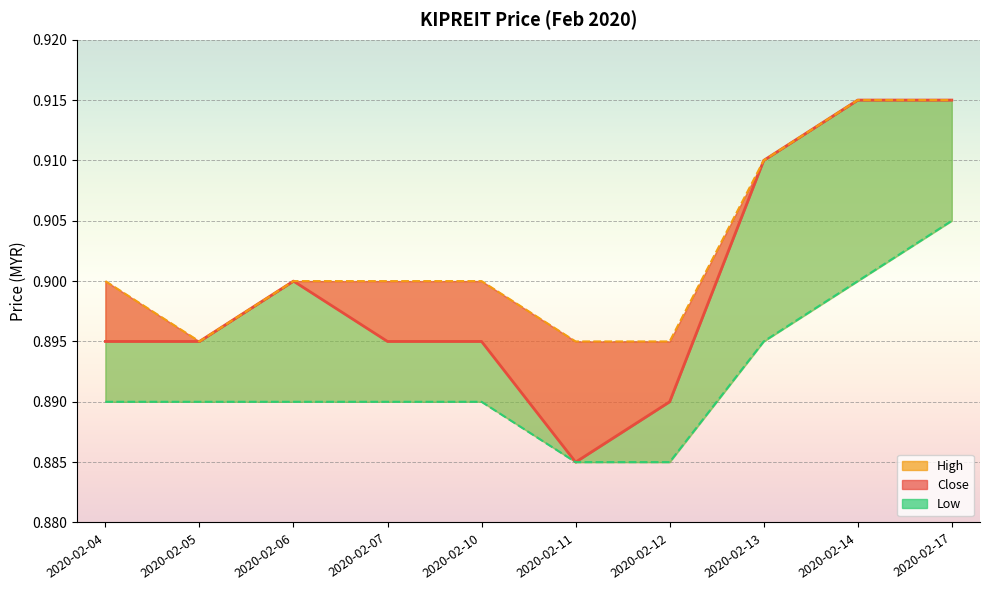

Does the chart display data point markers on the line(s)?

No